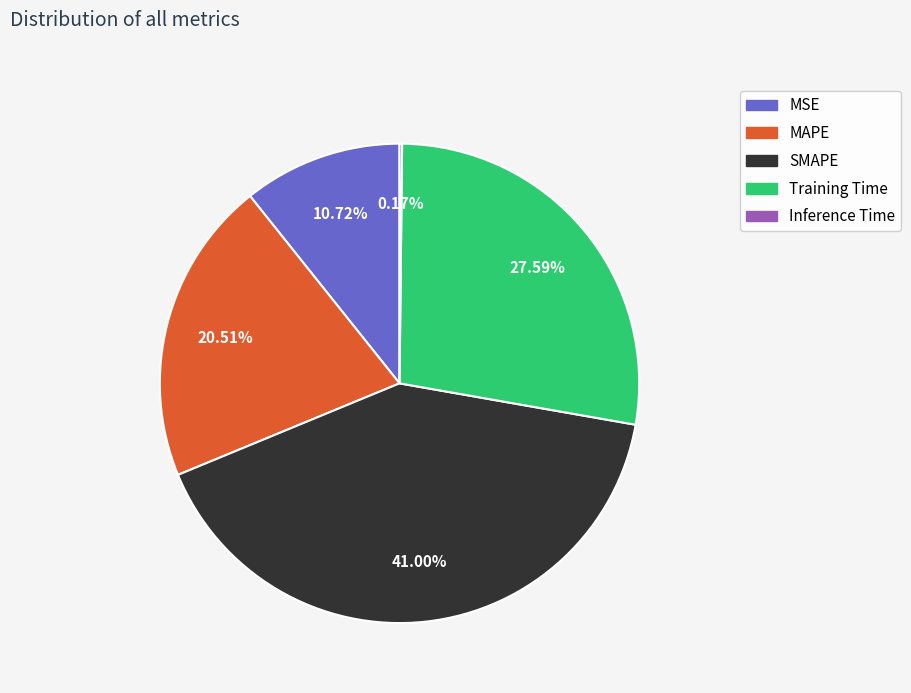

Does MAPE account for over 50% of the chart?

No